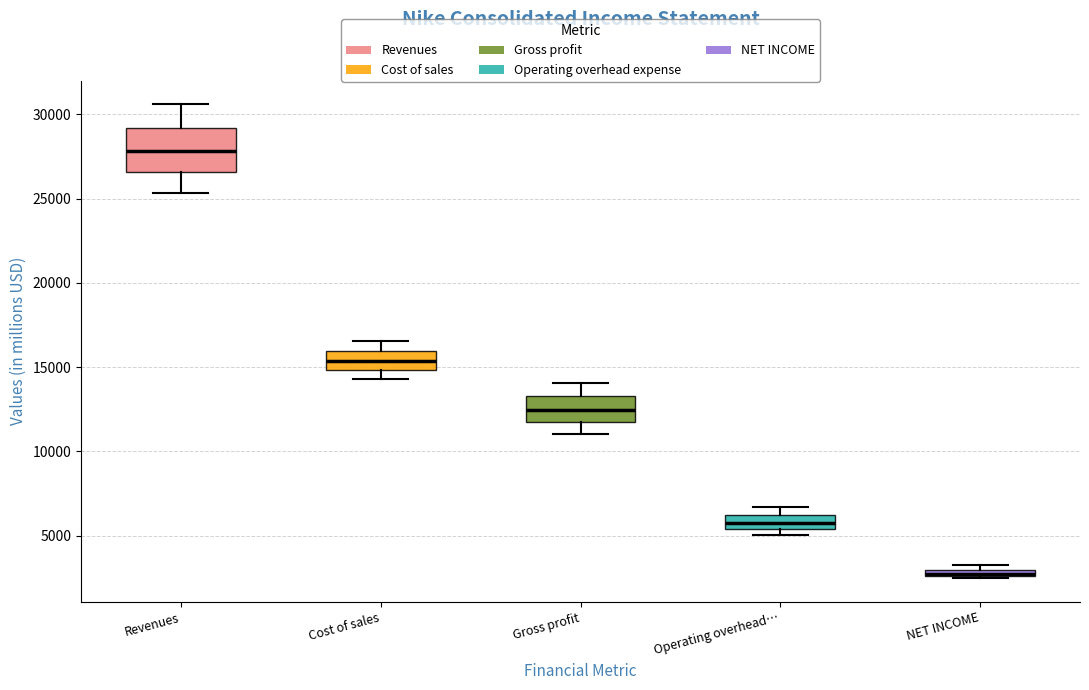

Where is the lower edge of the box for Gross profit on the y-axis? The values are not printed on the chart, so give them approximately, as read against the axis.

11500